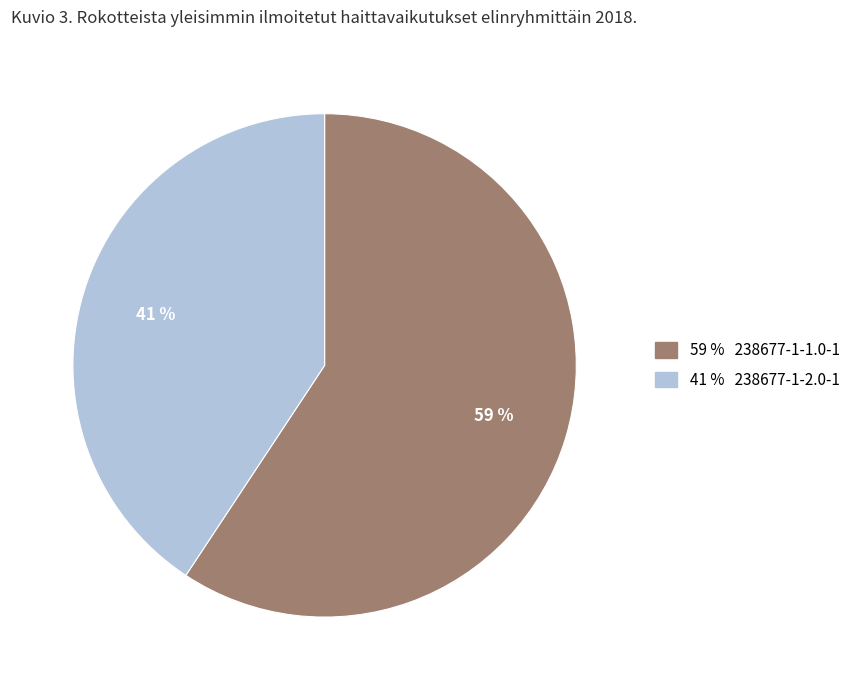

To the nearest percent, what is the average slice percentage?

50%